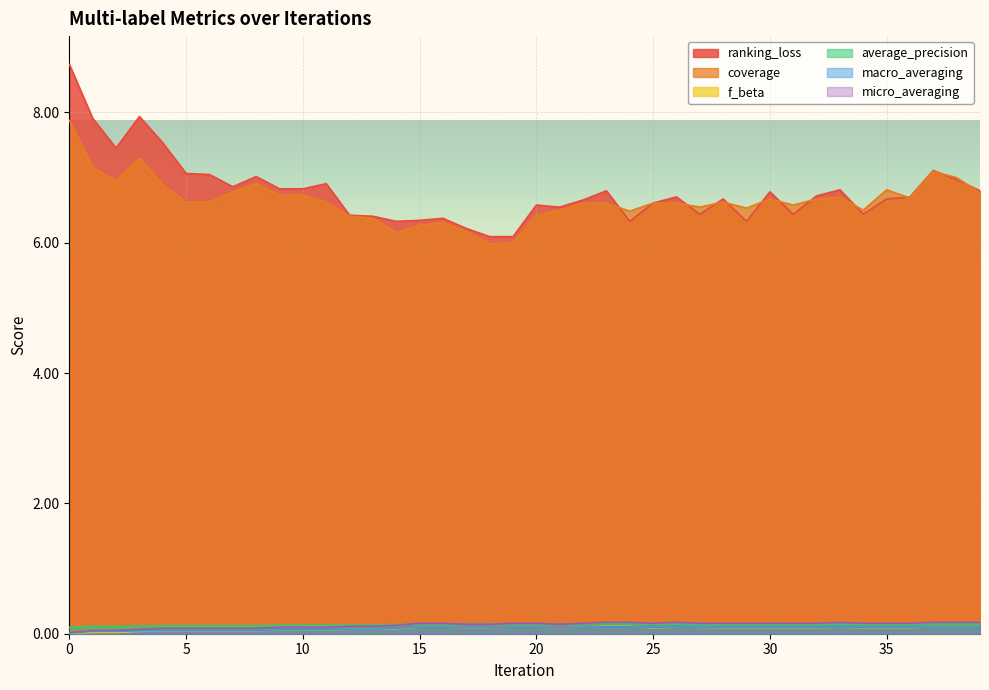

What is the difference between the second highest and second lowest values in the coverage series?

1.3